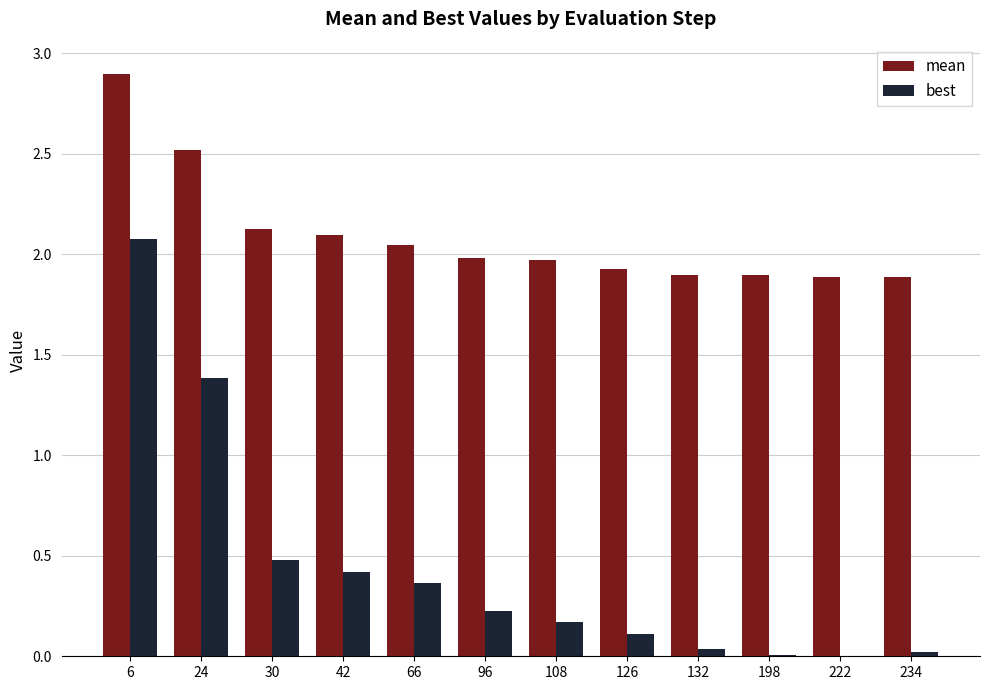

Which series changed the most between 30 and 66?

best